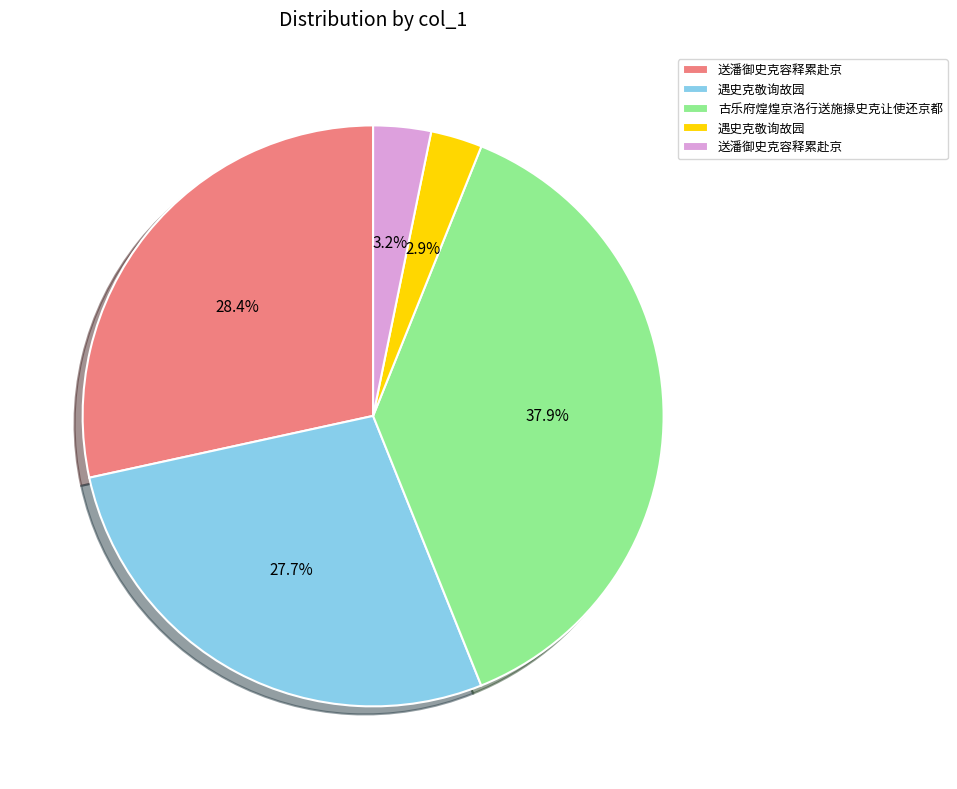

How many segments does this pie chart have?

5